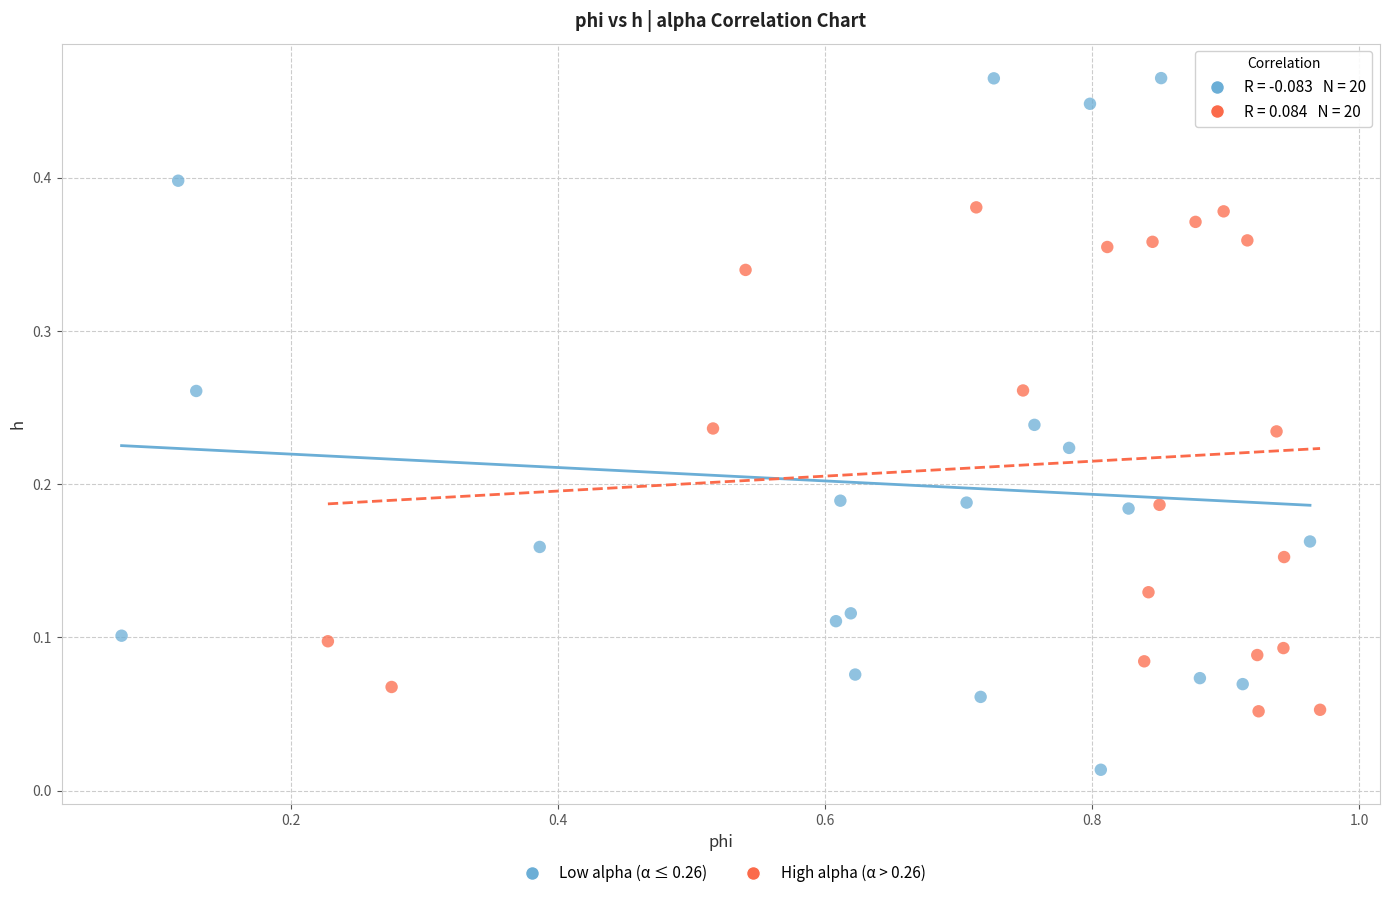

Which series has the largest Y range (max minus min)?

Low alpha (α ≤ 0.26)